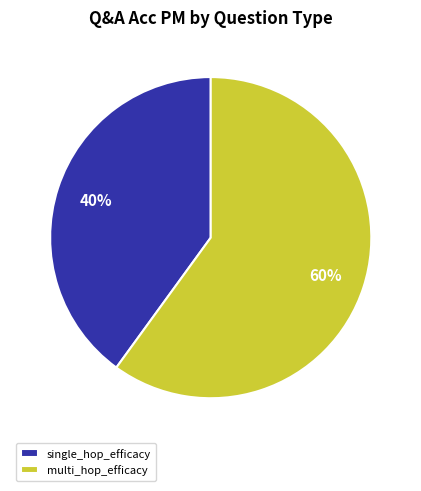

Rank the categories by value from highest to lowest.

multi_hop_efficacy, single_hop_efficacy